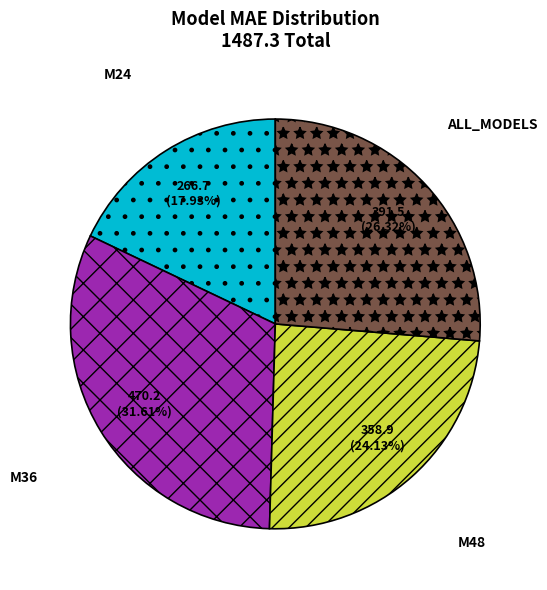

Between M48 and M36, which is larger?

M36